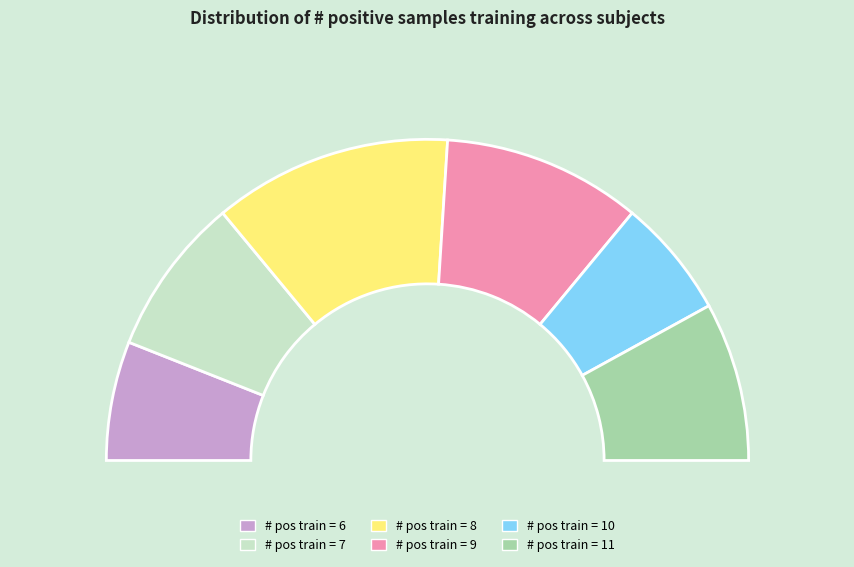

To the nearest percent, what is the difference between the 10 and 9 slice percentages?

8%